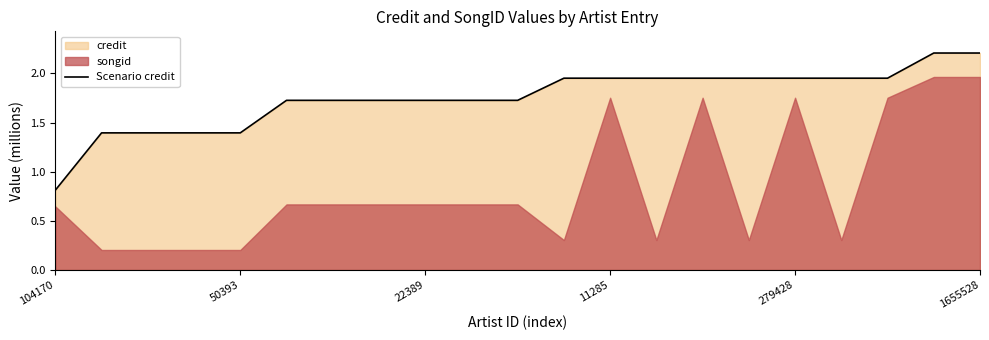

Reading left to right, list all the values displayed in this chart.

0.8	1.4	1.4	1.4	1.4	1.7	1.7	1.7	1.7	1.7	1.7	2.0	2.0	2.0	2.0	2.0	2.0	2.0	2.0	2.2	2.2